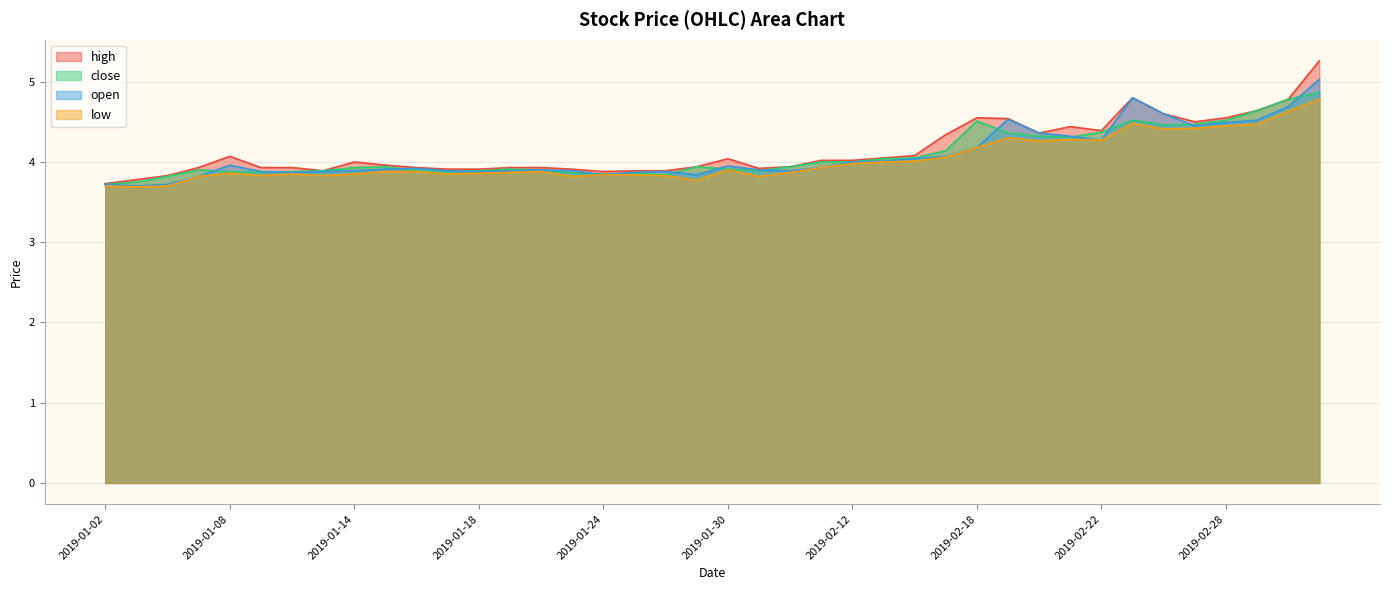

Where is the first local maximum for low?

2019-01-08